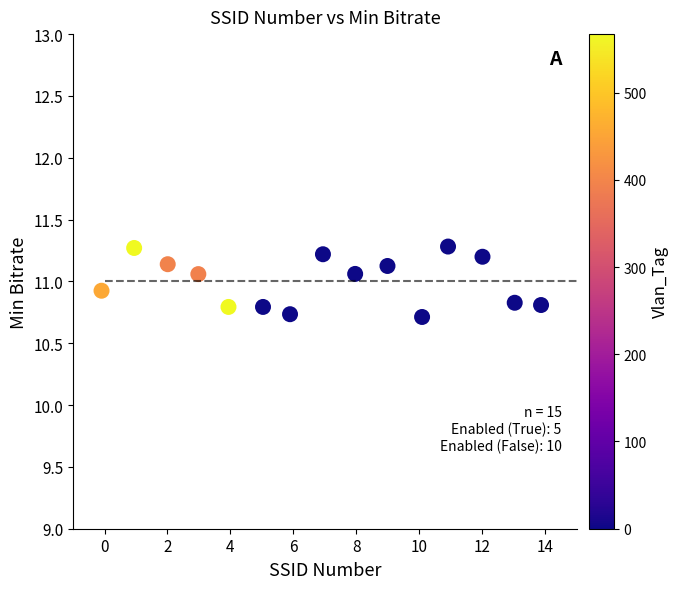

What is the range of Y values (max minus min)?

0.6